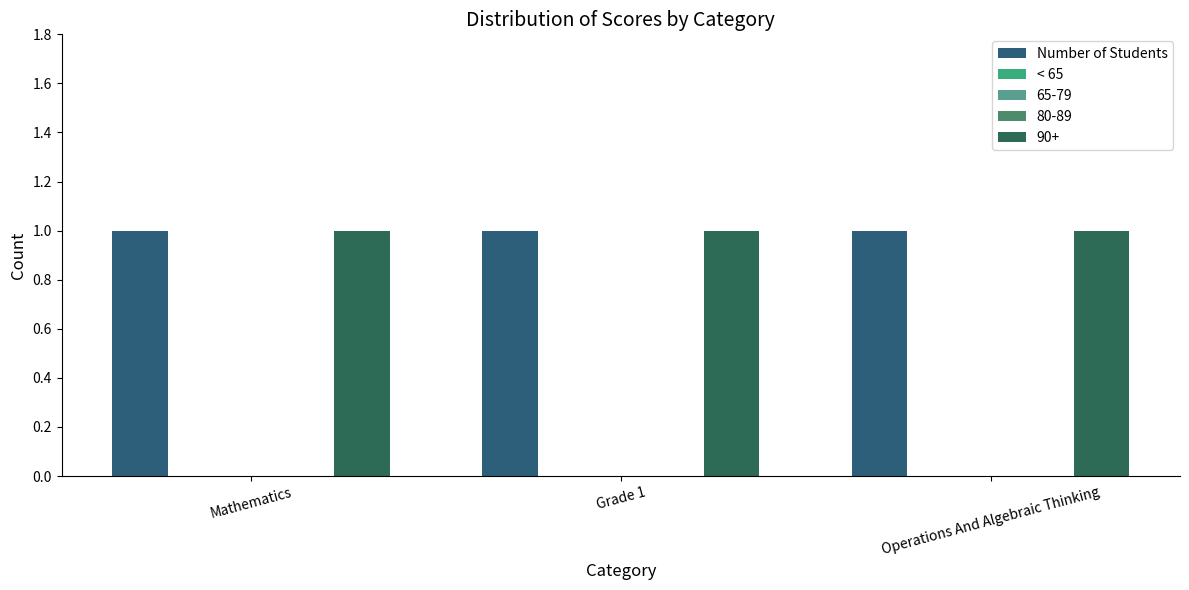

How many groups of bars are there?

3